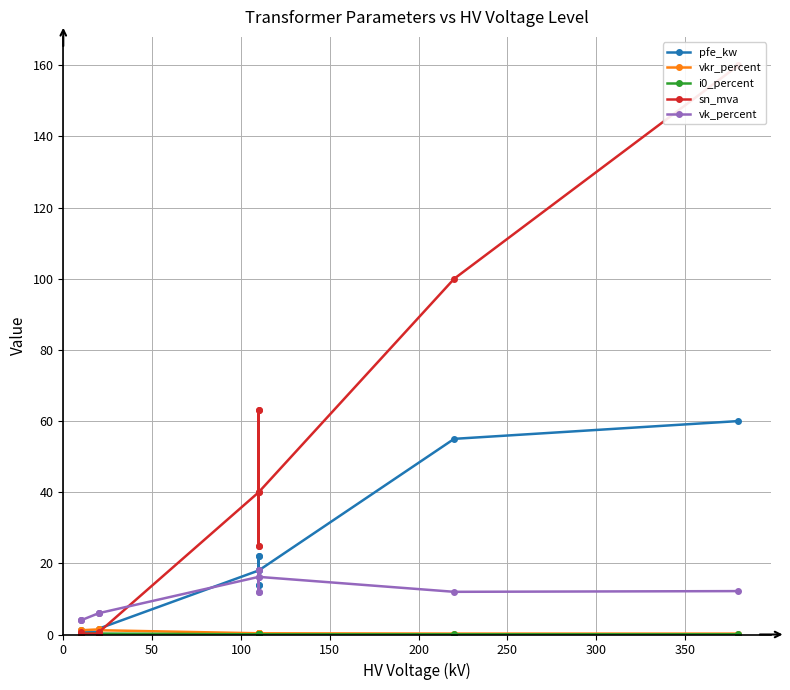

What is the difference between the maximum and minimum values in the vkr_percent series?

1.2